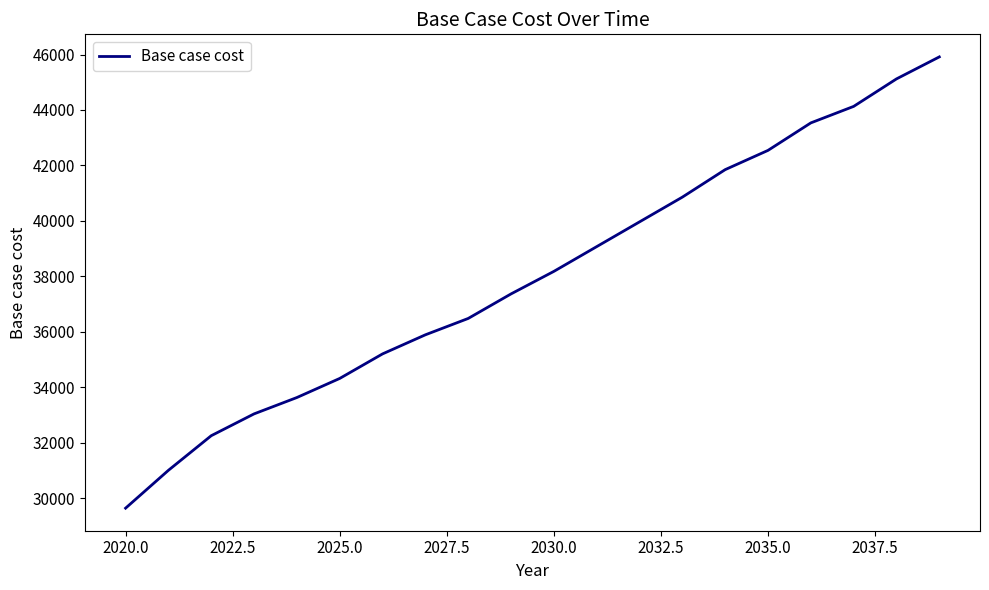

How many series are shown in this chart?

1